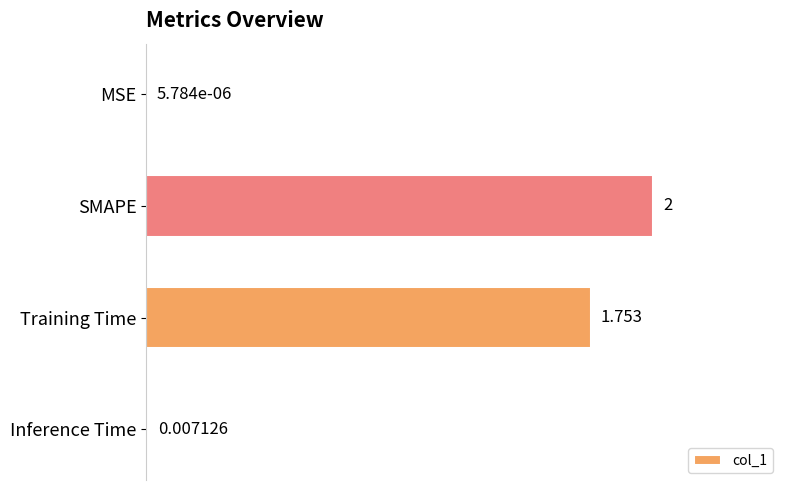

How many series are shown in this chart?

1